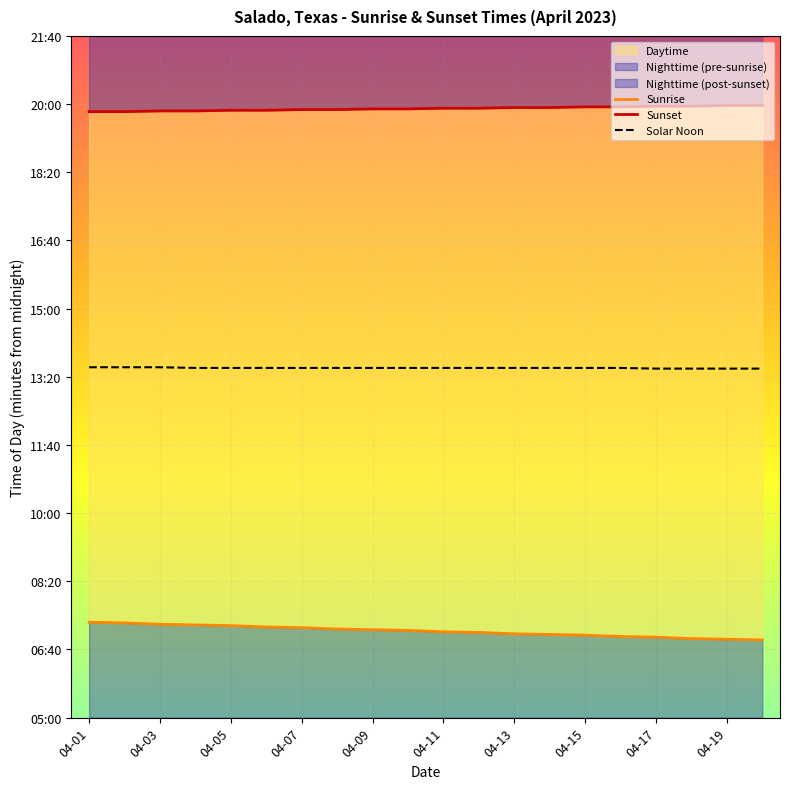

What is the sum of the Sunset values at 04-13 and 04-19?

2385